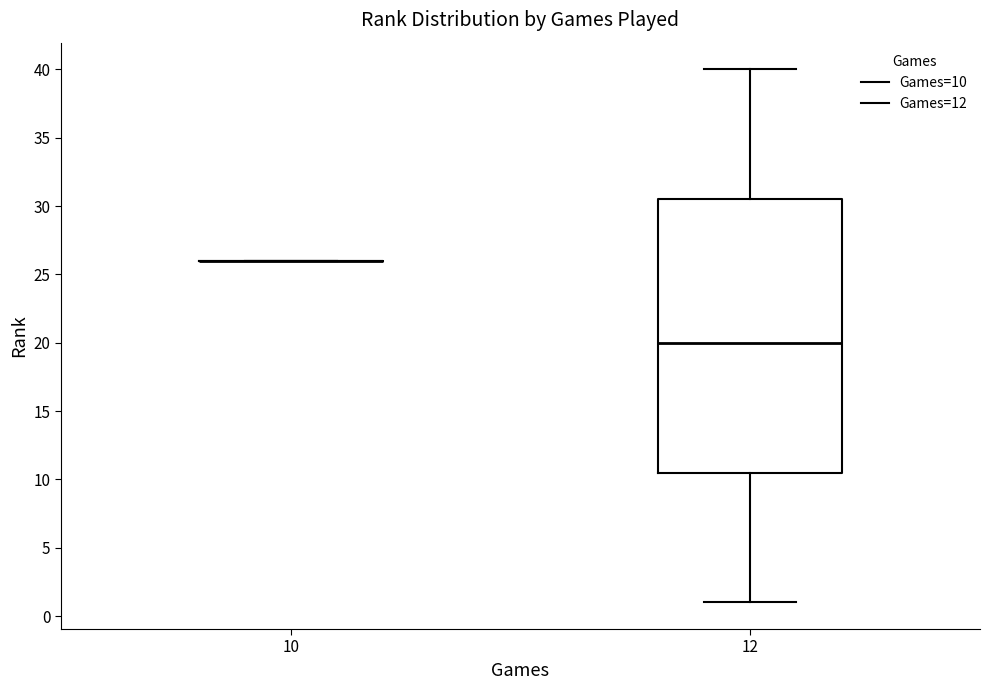

Reading left to right, transcribe this box plot: for each box, give where its median line is, the range the box spans, and where its two whiskers end, as read against the y-axis. The values are not printed on the chart, so give them approximately, as read against the axis.

10: box collapsed to a line at 26.0, whiskers 26.0 to 26.0
12: median 20.0, box 10.5 to 30.5, whiskers 1.0 to 40.0